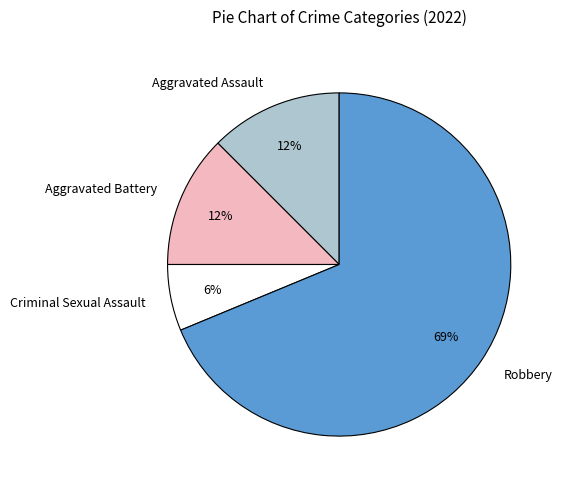

Is the sum of Robbery and Aggravated Battery greater than half?

Yes